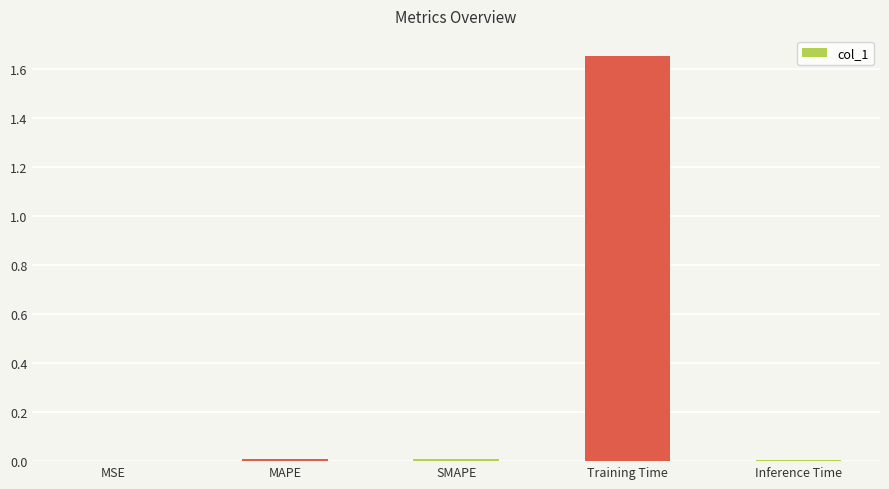

At which category does the chart reach its peak across all series?

Training Time